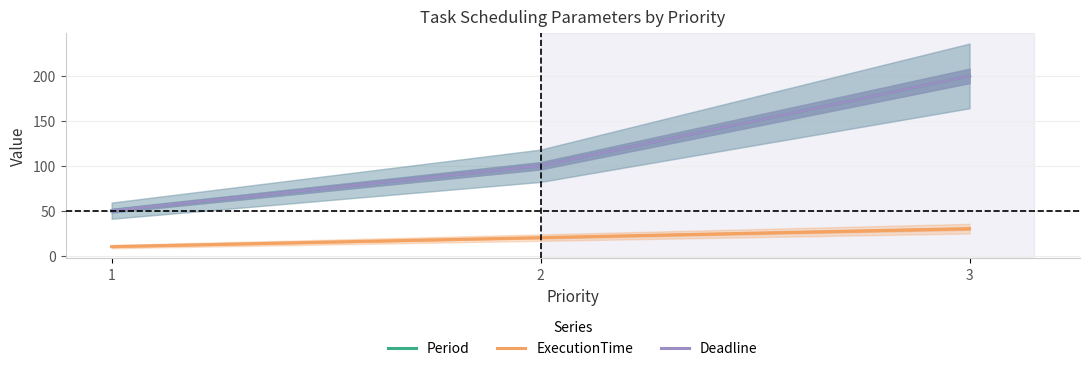

Between 2 and 3, which series saw the biggest shift?

Period